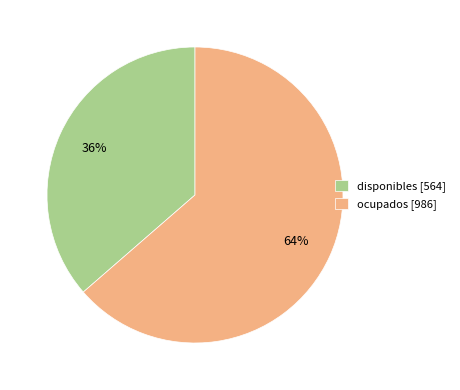

Is there a majority slice in this chart?

Yes